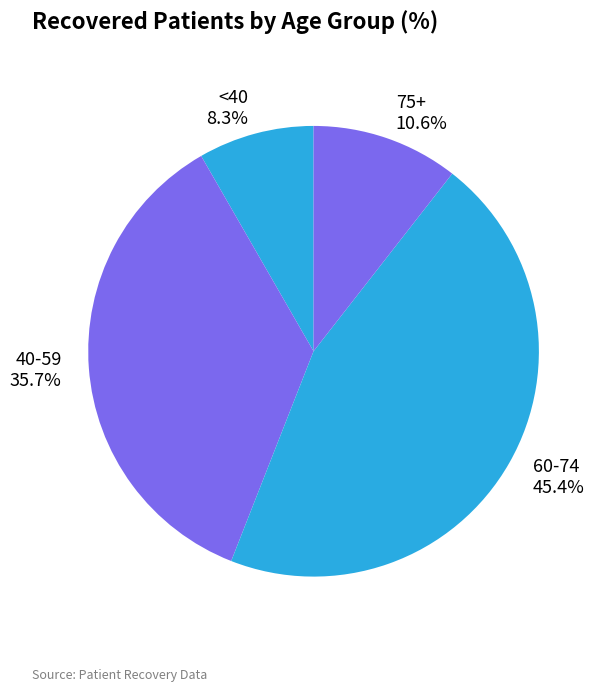

What is the total percentage of 60-74 and <40?

53.7%